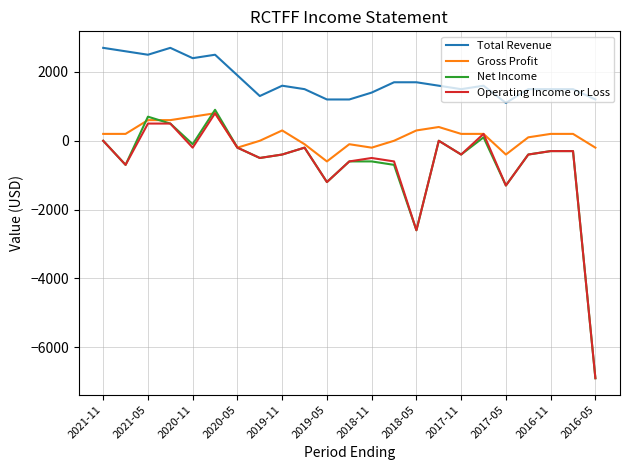

What is the lowest value of the Operating Income or Loss series?

-6900